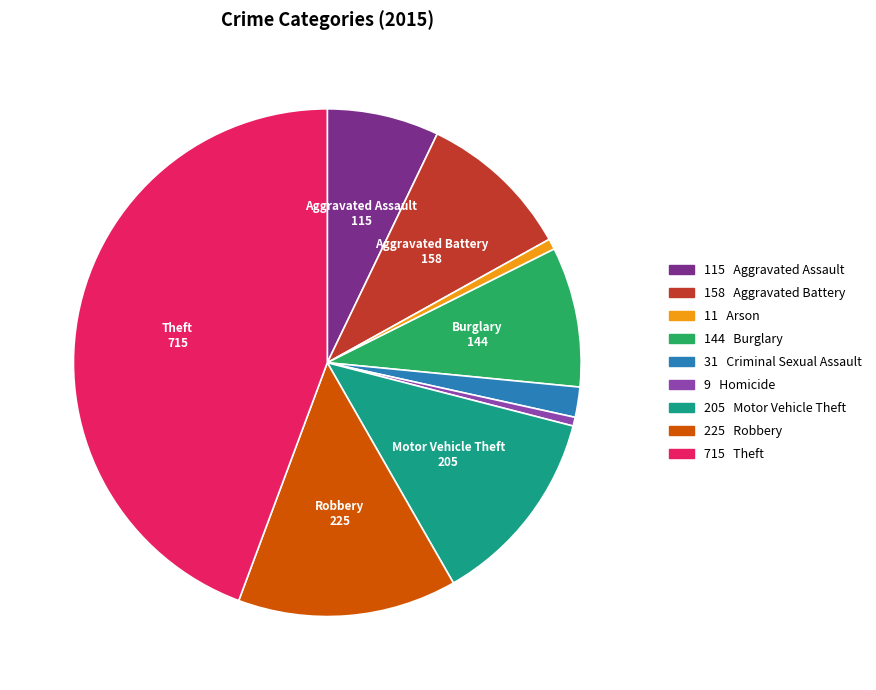

Is there a majority slice in this chart?

No